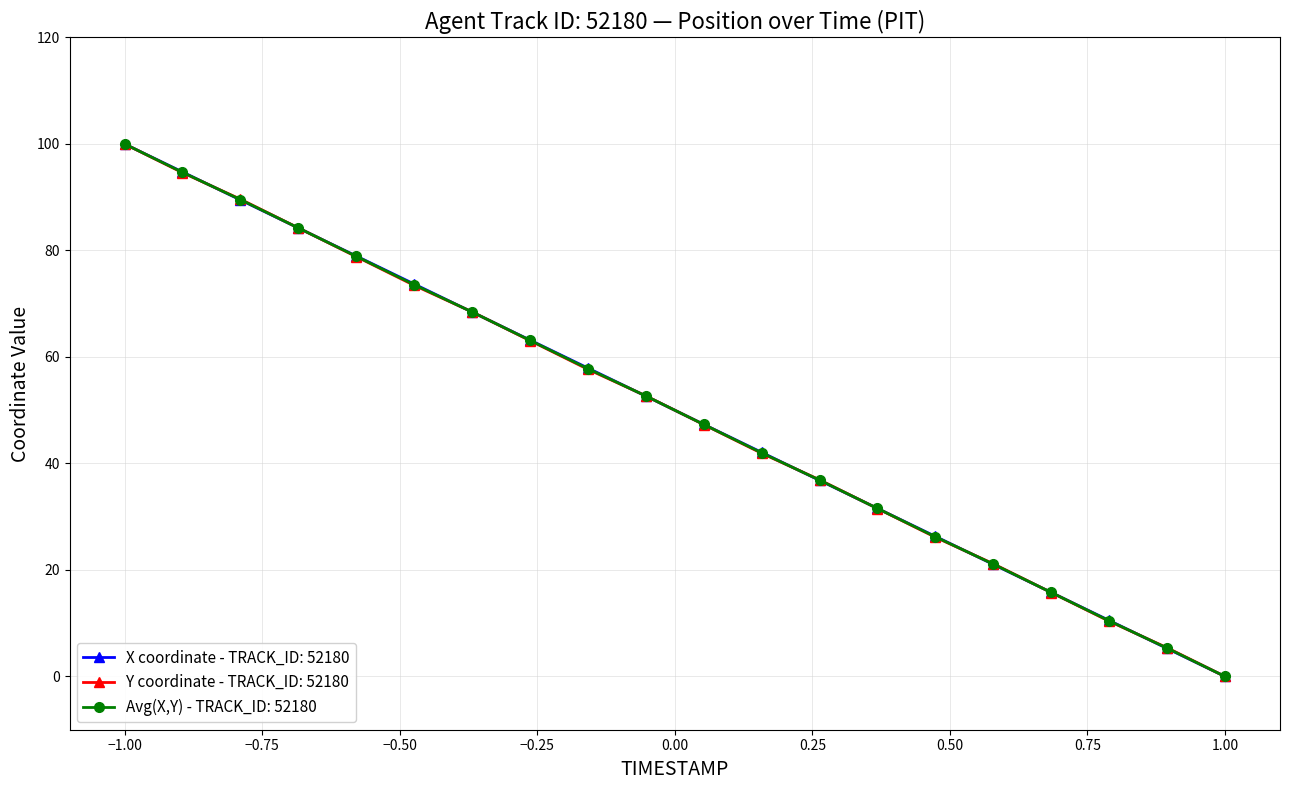

What are all the series names shown in the legend?

X coordinate - TRACK_ID: 52180, Y coordinate - TRACK_ID: 52180, Avg(X,Y) - TRACK_ID: 52180